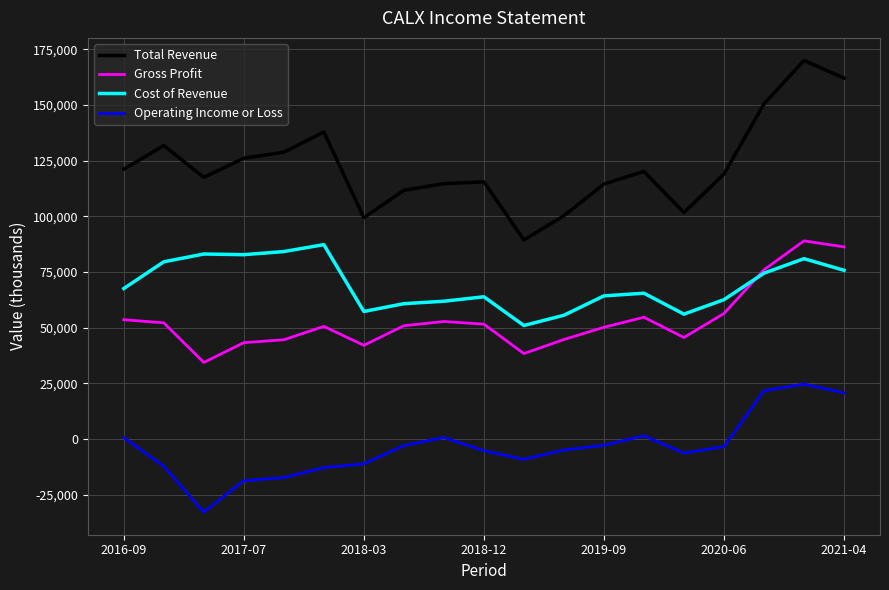

What is the maximum value for Operating Income or Loss?

24700